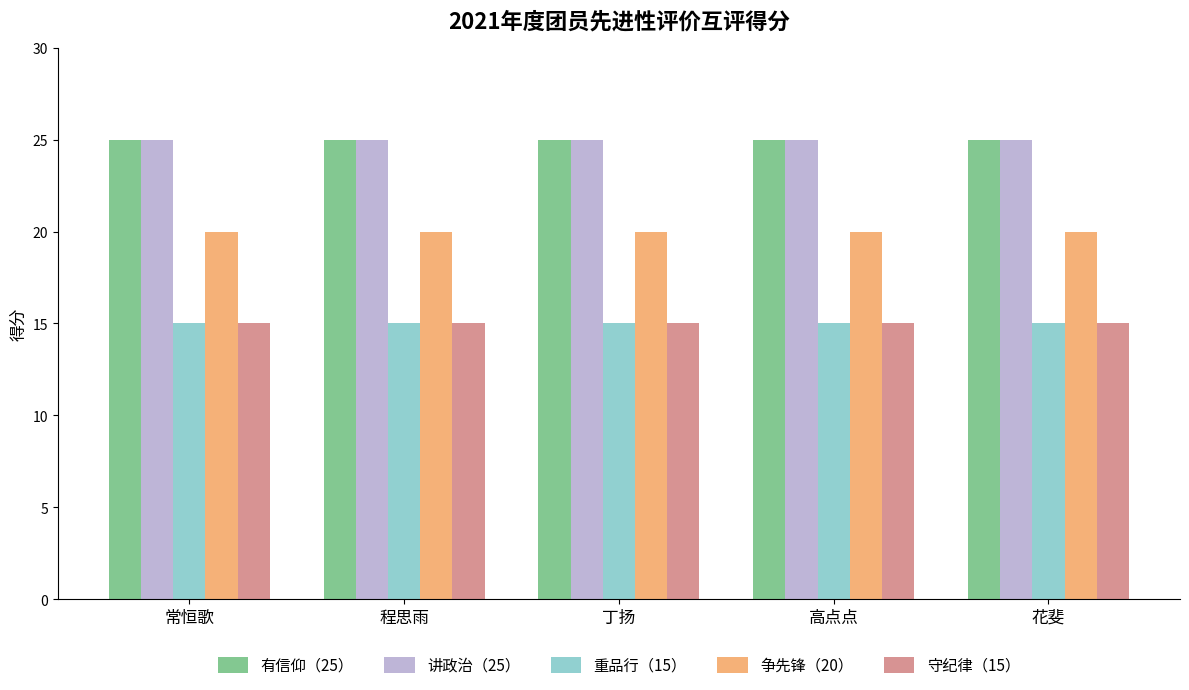

Reading left to right, what are all the values shown in this chart?

有信仰（25）: 25	25	25	25	25
讲政治（25）: 25	25	25	25	25
重品行（15）: 15	15	15	15	15
争先锋（20）: 20	20	20	20	20
守纪律（15）: 15	15	15	15	15